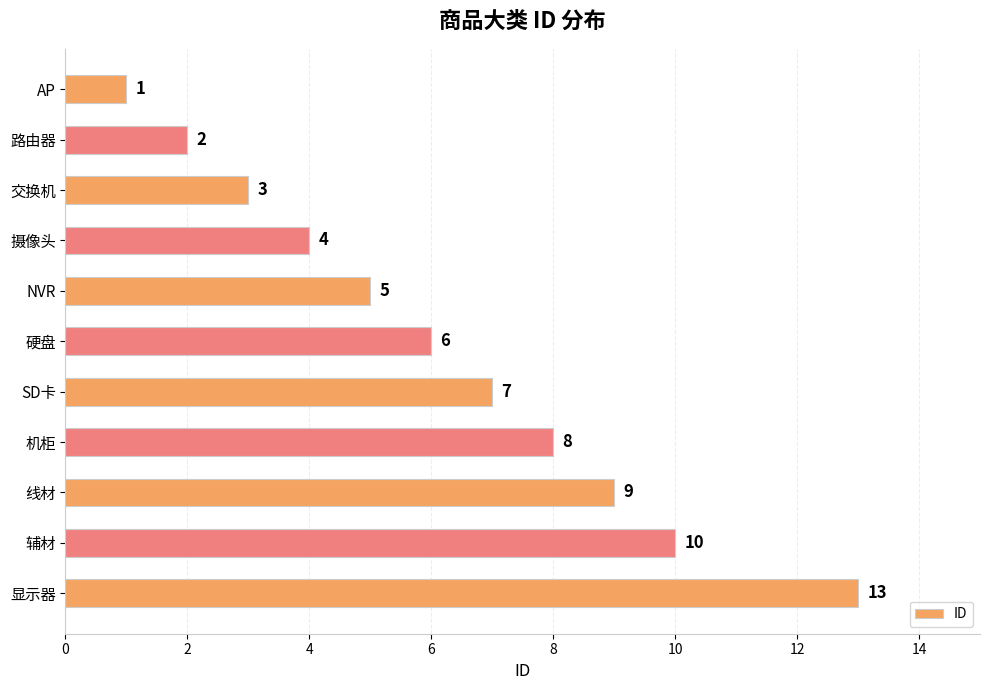

What is the difference between the maximum and second lowest values?

11